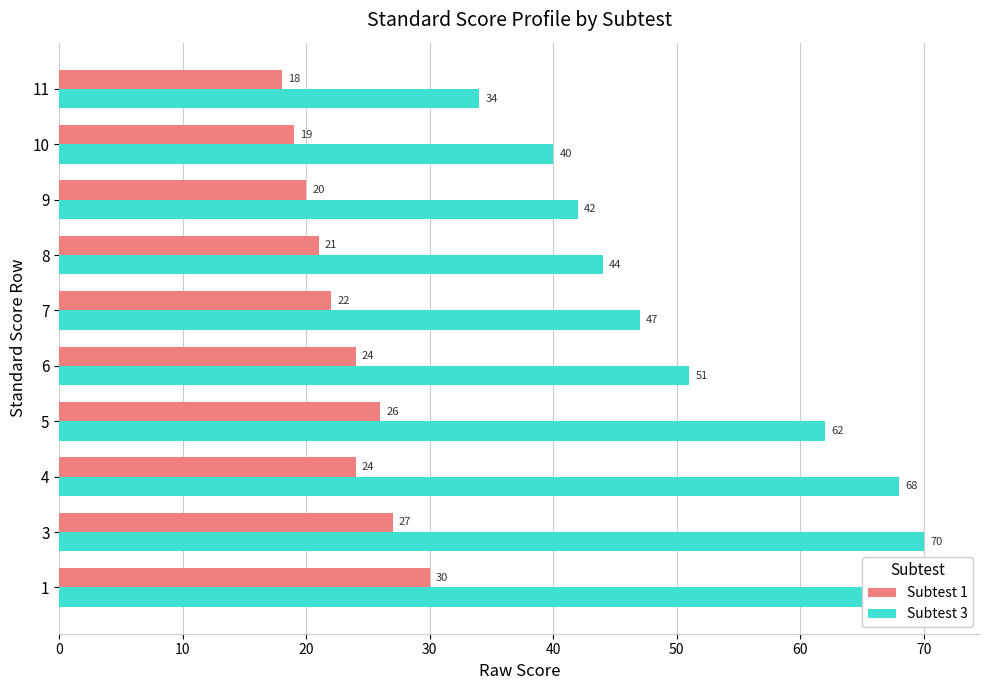

What is the maximum value for Subtest 1?

30